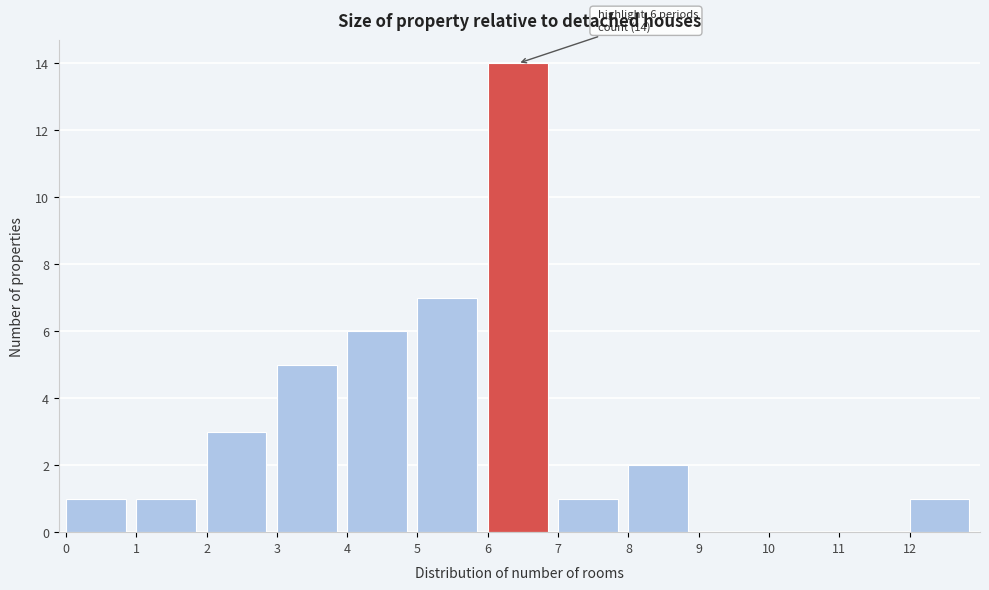

Over which range of the x-axis is the bar tallest?

6 to 7